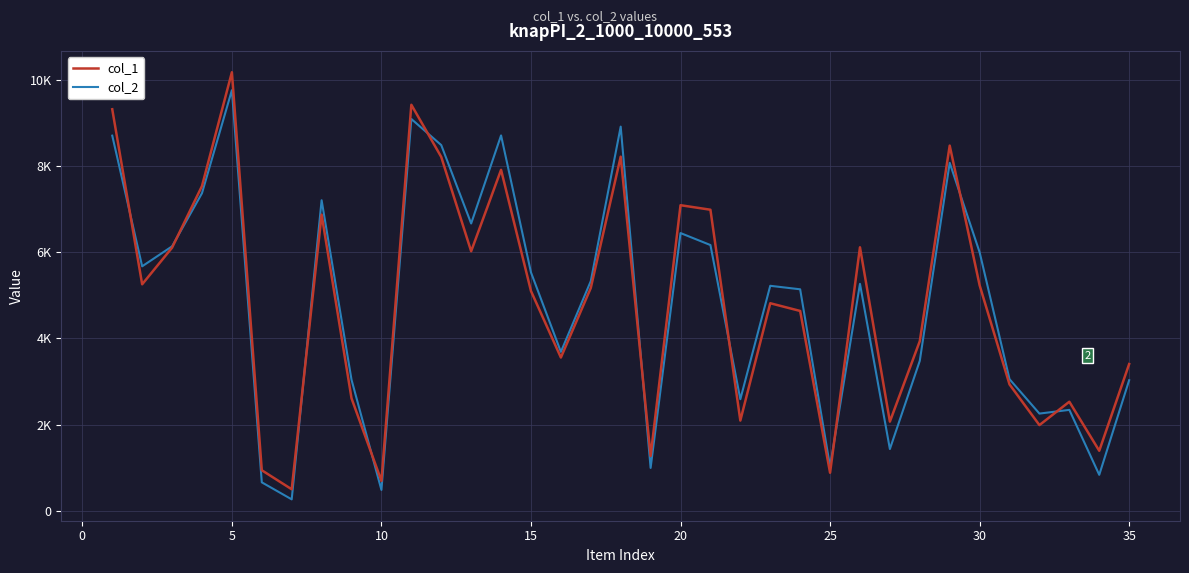

Does the chart display data point markers on the line(s)?

No